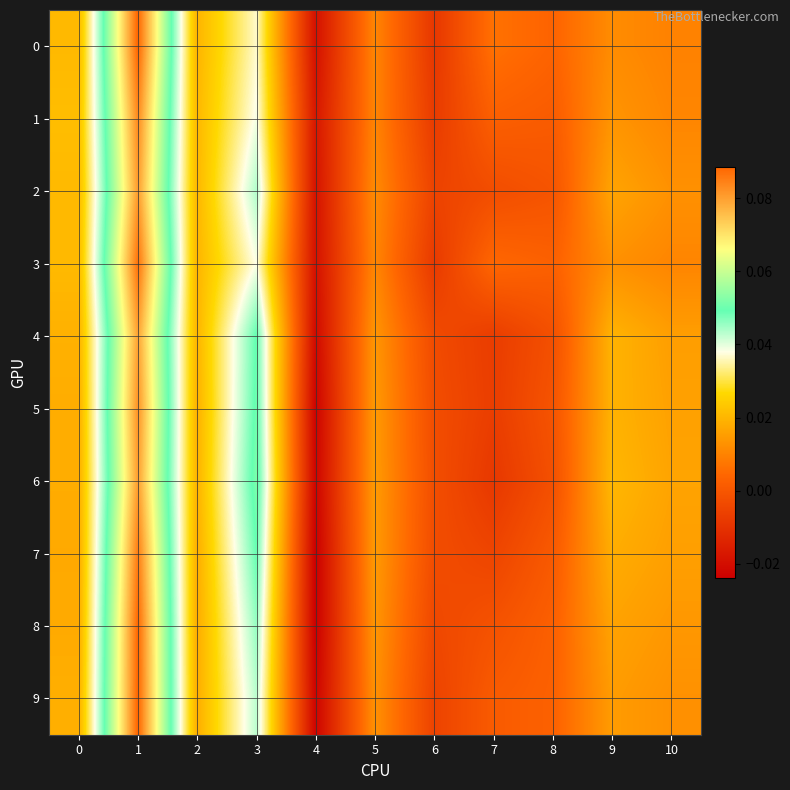

How many categories are shown in the chart?

11